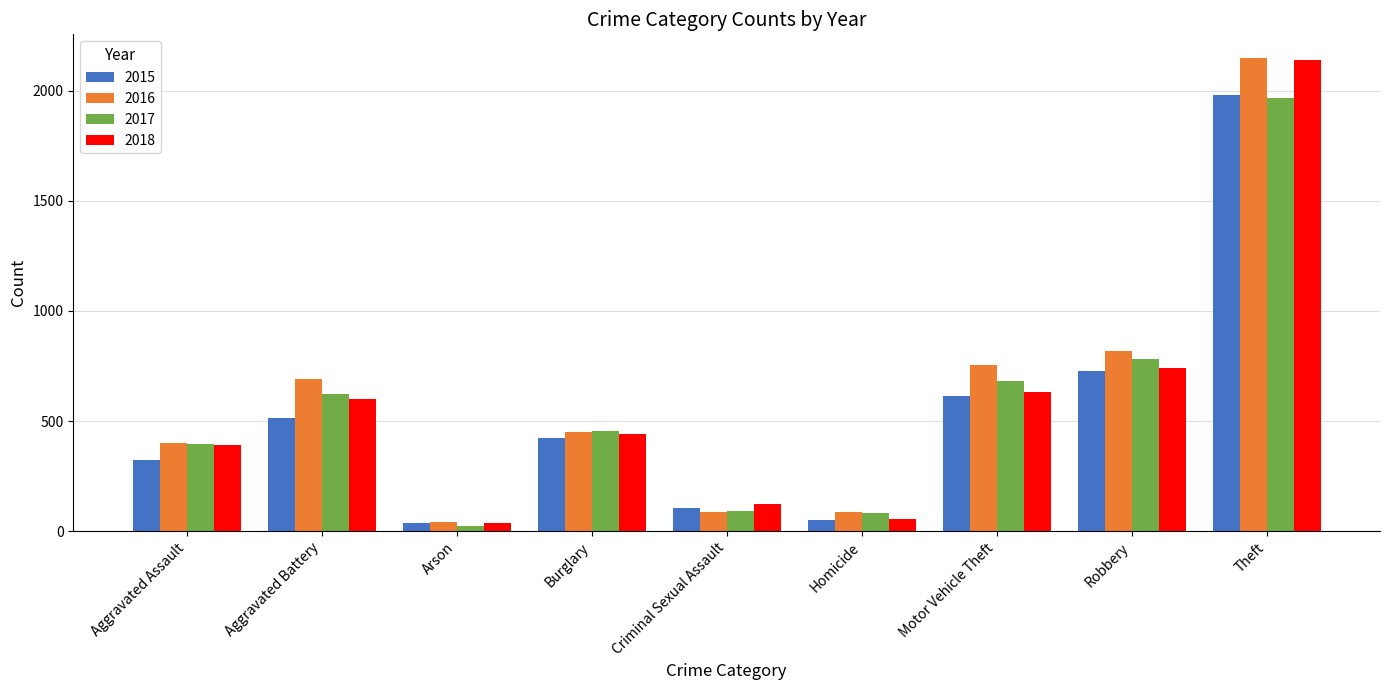

The value of 2018 at Homicide is 56. True or false?

True